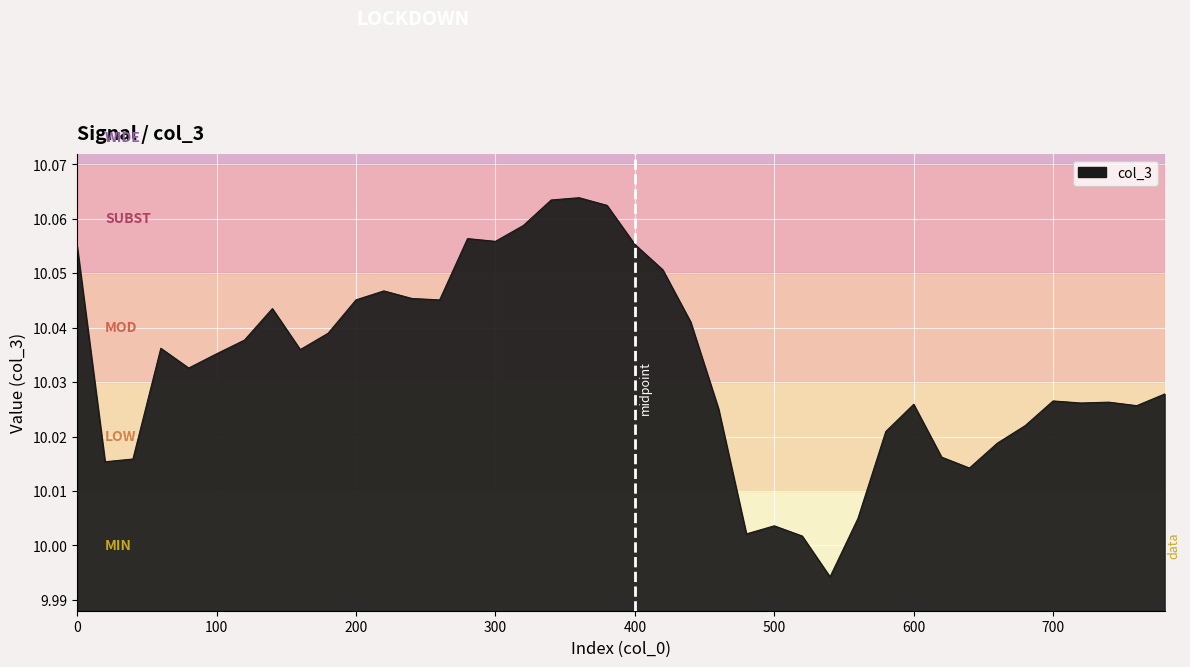

How many lines are shown in the chart?

1